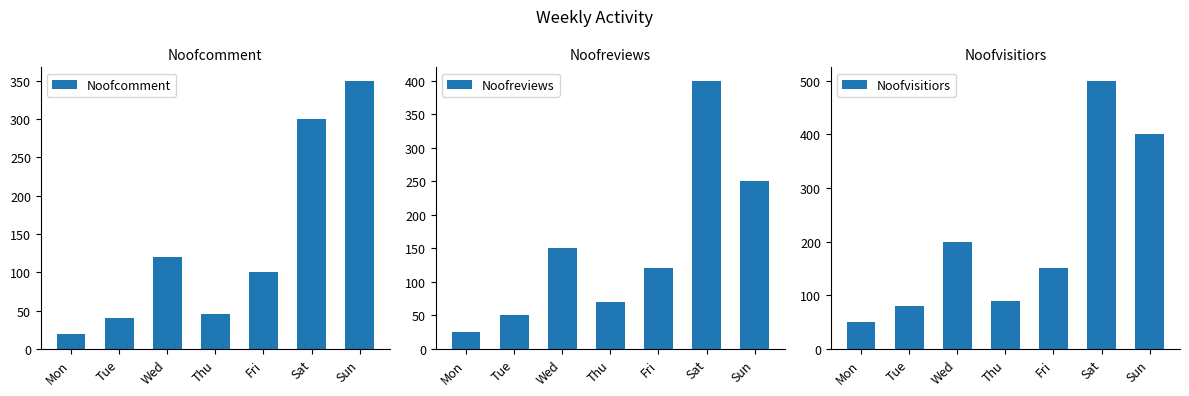

What is the value of the Noofcomment bar at the 1st from the left?

20